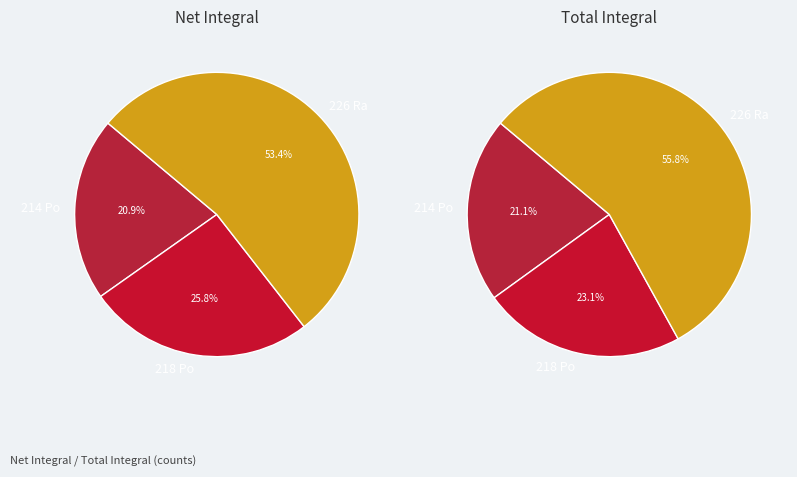

How many slices are in this pie chart?

3